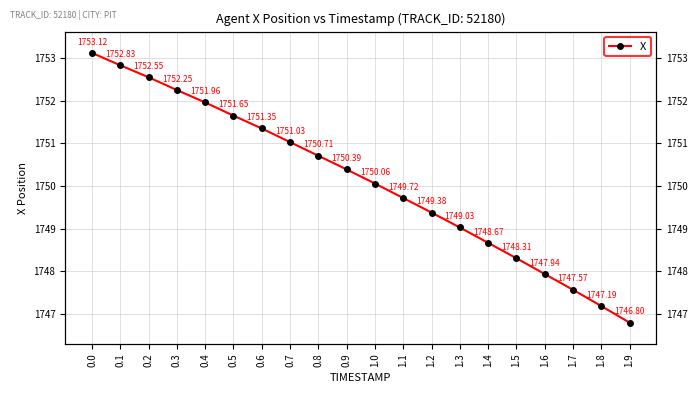

Reading left to right, what are all the values shown in this chart?

0.0=1753.1	0.1=1752.8	0.2=1752.5	0.3=1752.2	0.4=1752.0	0.5=1751.7	0.6=1751.3	0.7=1751.0	0.8=1750.7	0.9=1750.4	1.0=1750.1	1.1=1749.7	1.2=1749.4	1.3=1749.0	1.4=1748.7	1.5=1748.3	1.6=1747.9	1.7=1747.6	1.8=1747.2	1.9=1746.8